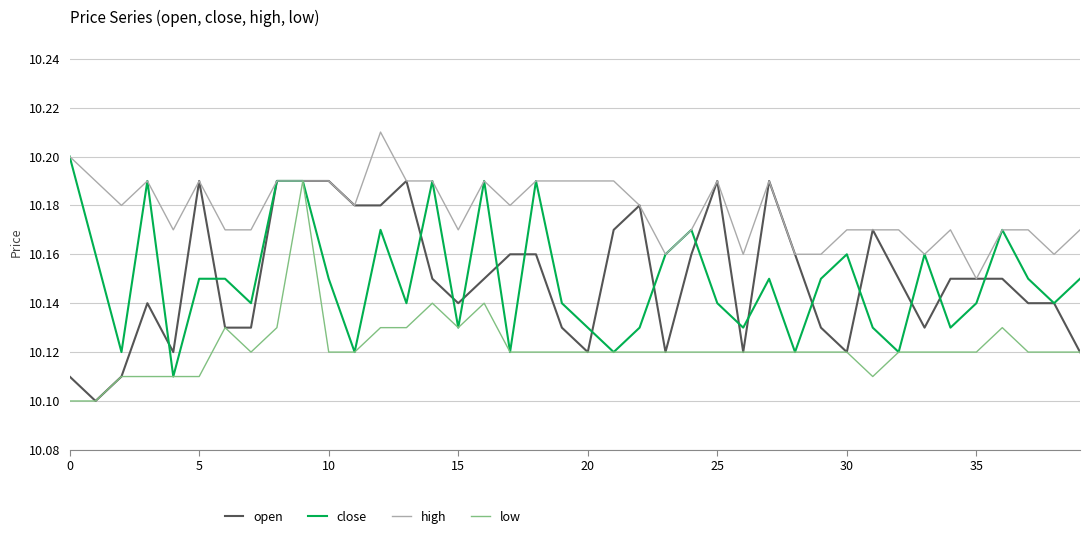

Which series has the largest total across all categories?

high